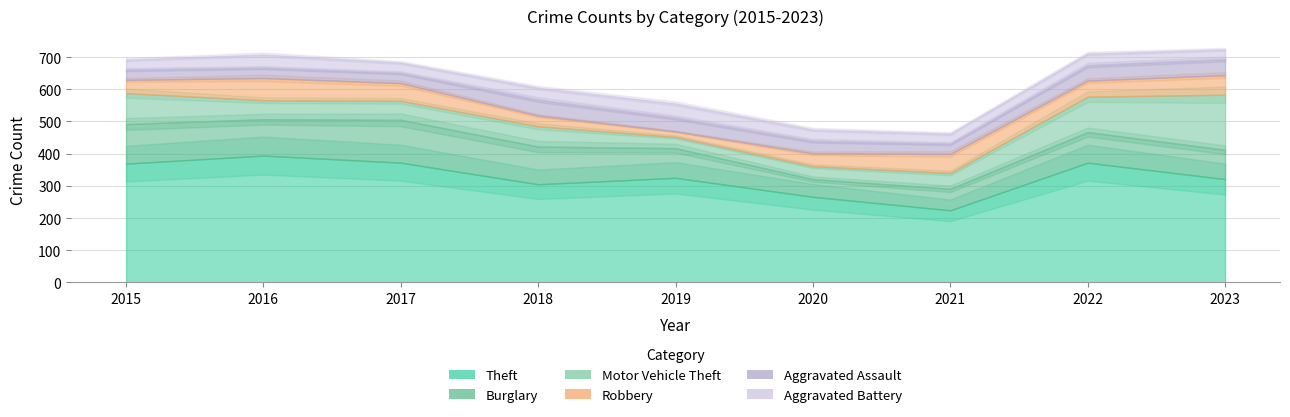

What is the value of the Theft point at the 2nd from the left?

394